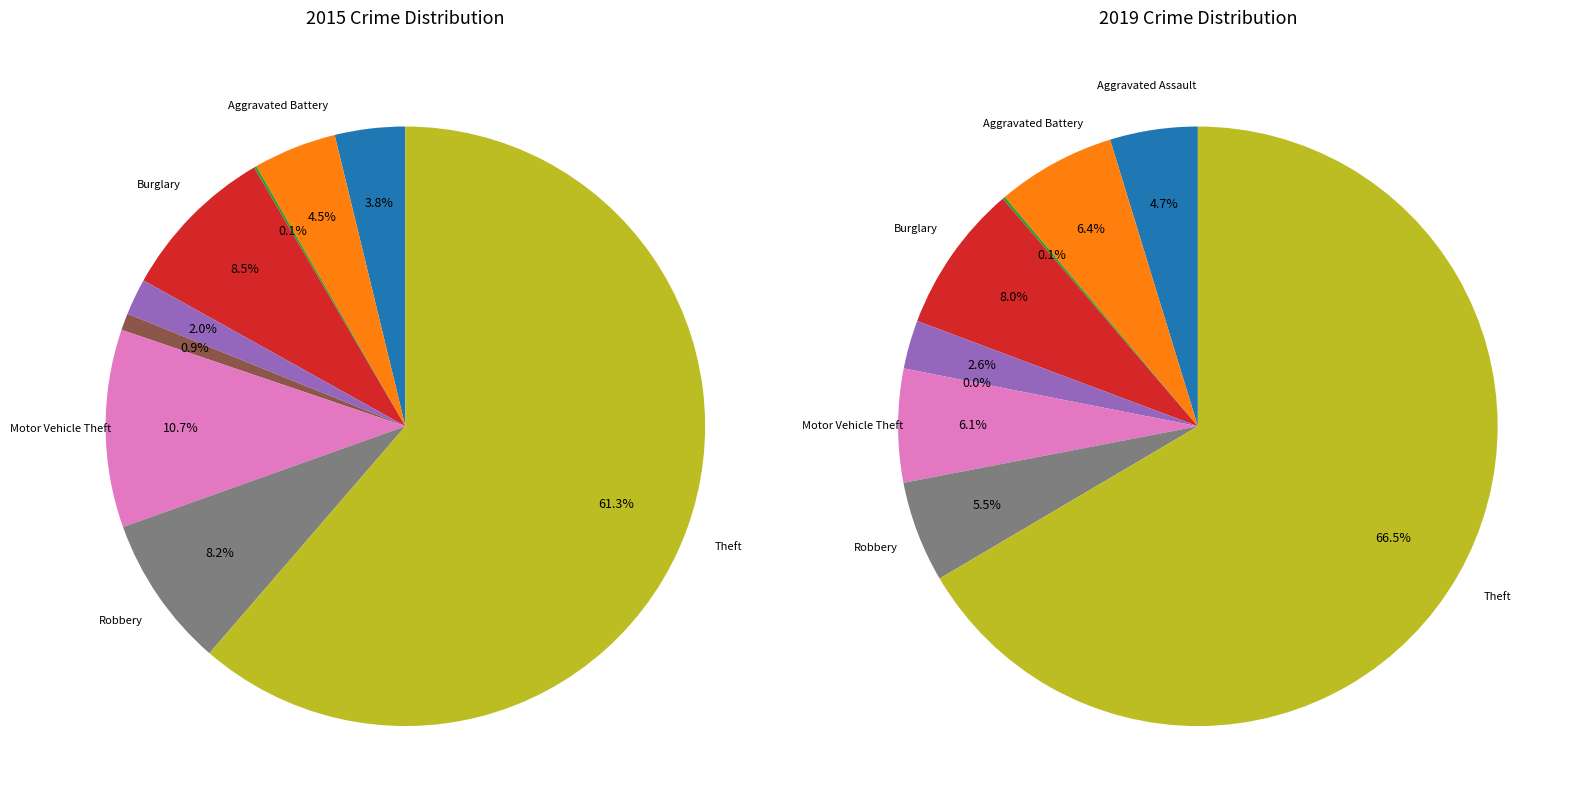

Does 4 account for over 50% of the chart?

No